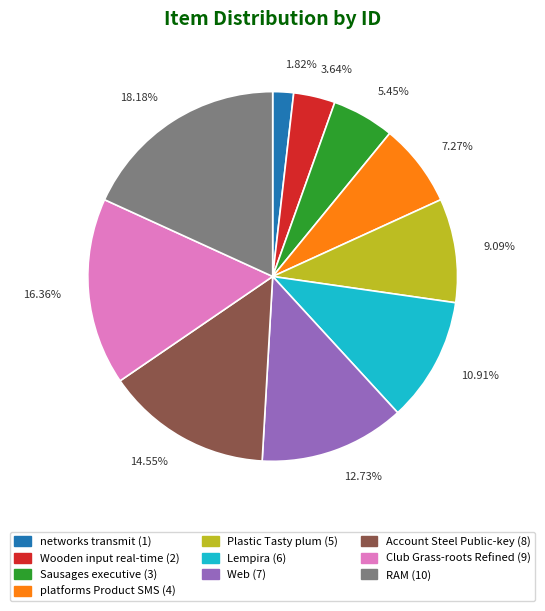

Is Lempira the majority of the pie?

No